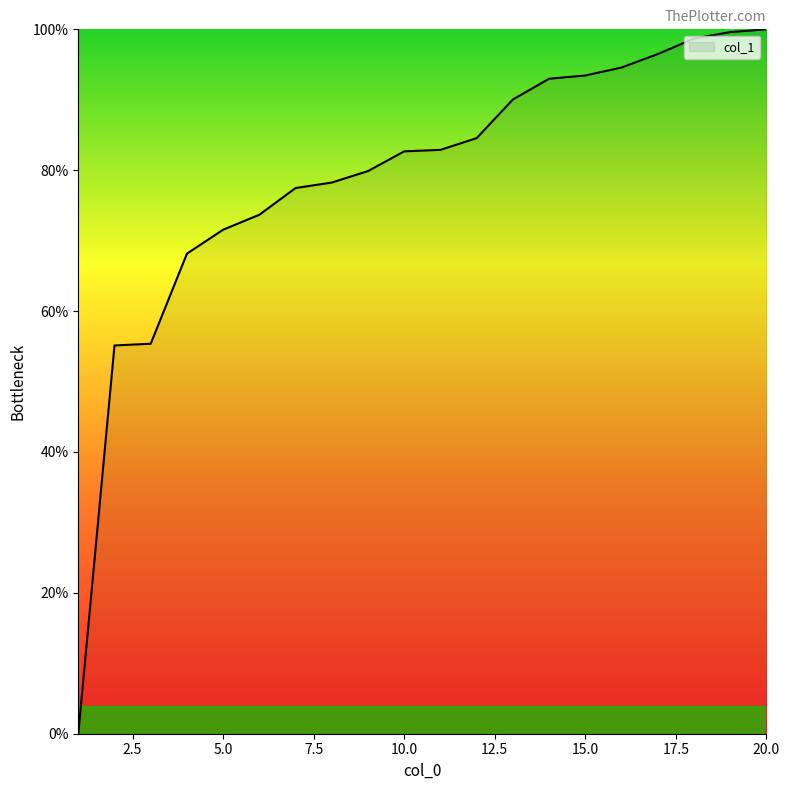

What is the greatest value displayed?

100.0